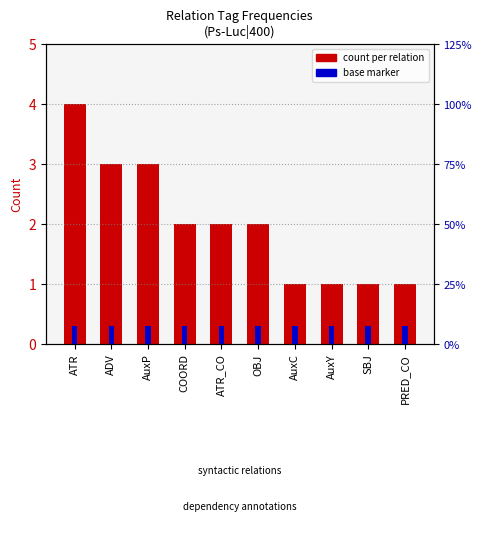

True or false: the data shows 1 at PRED_CO.

True